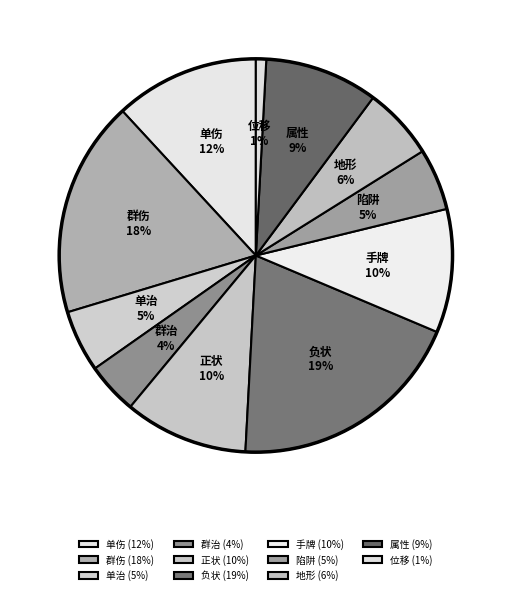

How many slices are in this pie chart?

11